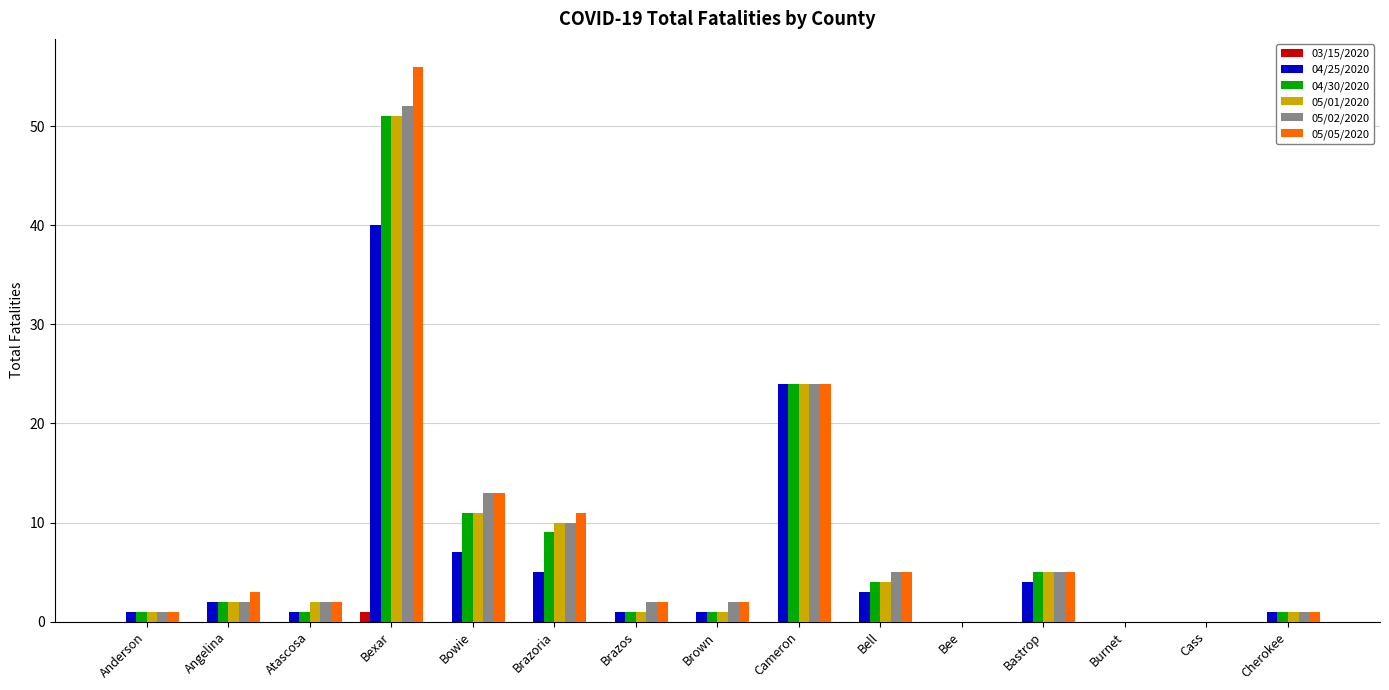

Reading left to right, list all the values displayed in this chart.

03/15/2020: Anderson=0	Angelina=0	Atascosa=0	Bexar=1	Bowie=0	Brazoria=0	Brazos=0	Brown=0	Cameron=0	Bell=0	Bee=0	Bastrop=0	Burnet=0	Cass=0	Cherokee=0
04/25/2020: Anderson=1	Angelina=2	Atascosa=1	Bexar=40	Bowie=7	Brazoria=5	Brazos=1	Brown=1	Cameron=24	Bell=3	Bee=0	Bastrop=4	Burnet=0	Cass=0	Cherokee=1
04/30/2020: Anderson=1	Angelina=2	Atascosa=1	Bexar=51	Bowie=11	Brazoria=9	Brazos=1	Brown=1	Cameron=24	Bell=4	Bee=0	Bastrop=5	Burnet=0	Cass=0	Cherokee=1
05/01/2020: Anderson=1	Angelina=2	Atascosa=2	Bexar=51	Bowie=11	Brazoria=10	Brazos=1	Brown=1	Cameron=24	Bell=4	Bee=0	Bastrop=5	Burnet=0	Cass=0	Cherokee=1
05/02/2020: Anderson=1	Angelina=2	Atascosa=2	Bexar=52	Bowie=13	Brazoria=10	Brazos=2	Brown=2	Cameron=24	Bell=5	Bee=0	Bastrop=5	Burnet=0	Cass=0	Cherokee=1
05/05/2020: Anderson=1	Angelina=3	Atascosa=2	Bexar=56	Bowie=13	Brazoria=11	Brazos=2	Brown=2	Cameron=24	Bell=5	Bee=0	Bastrop=5	Burnet=0	Cass=0	Cherokee=1